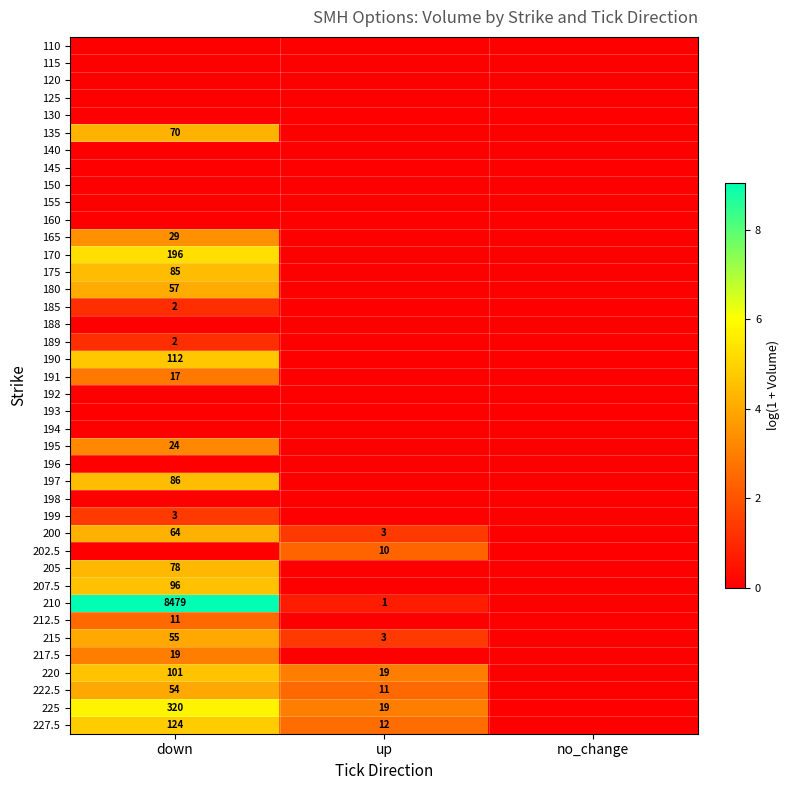

How many categories are shown in the chart?

3